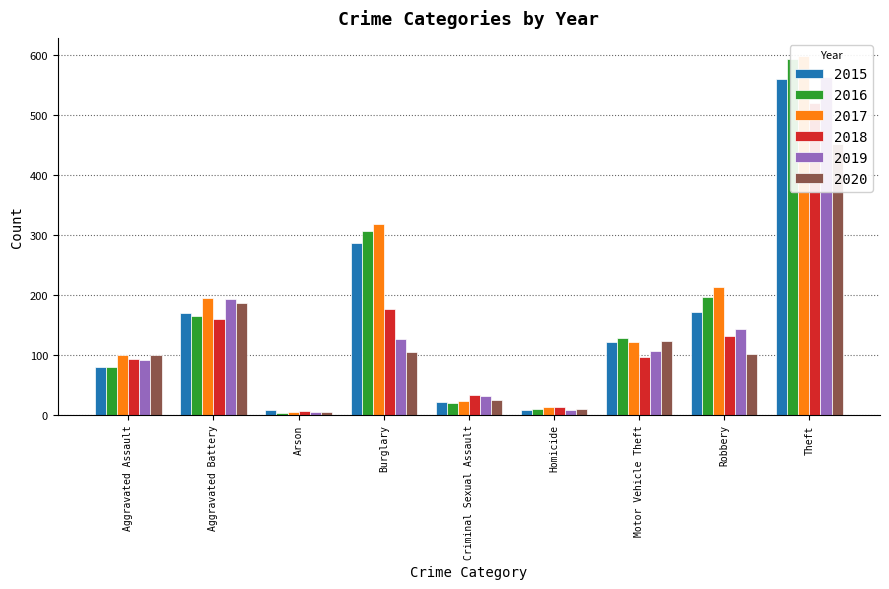

Which category has the lowest value across all series?

Arson